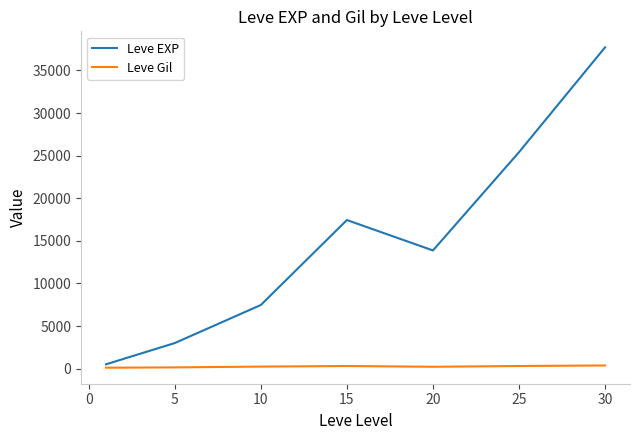

Rank the series by their average value, from highest to lowest.

Leve EXP, Leve Gil